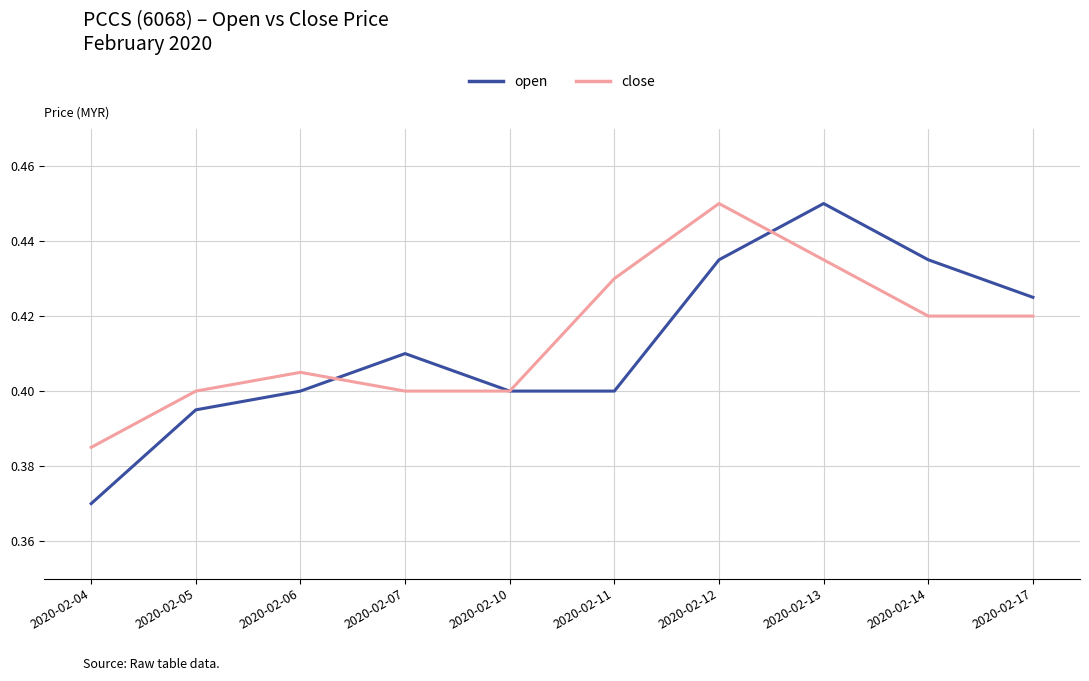

The open series shows 0.4 at 2020-02-12. True or false?

True